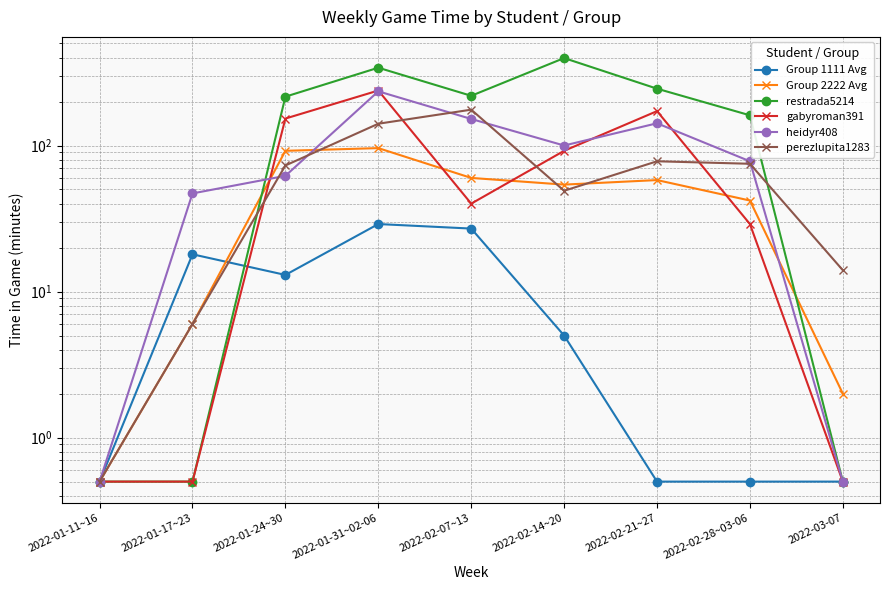

At which category is the sum across all series the highest?

2022-01-31~02-06